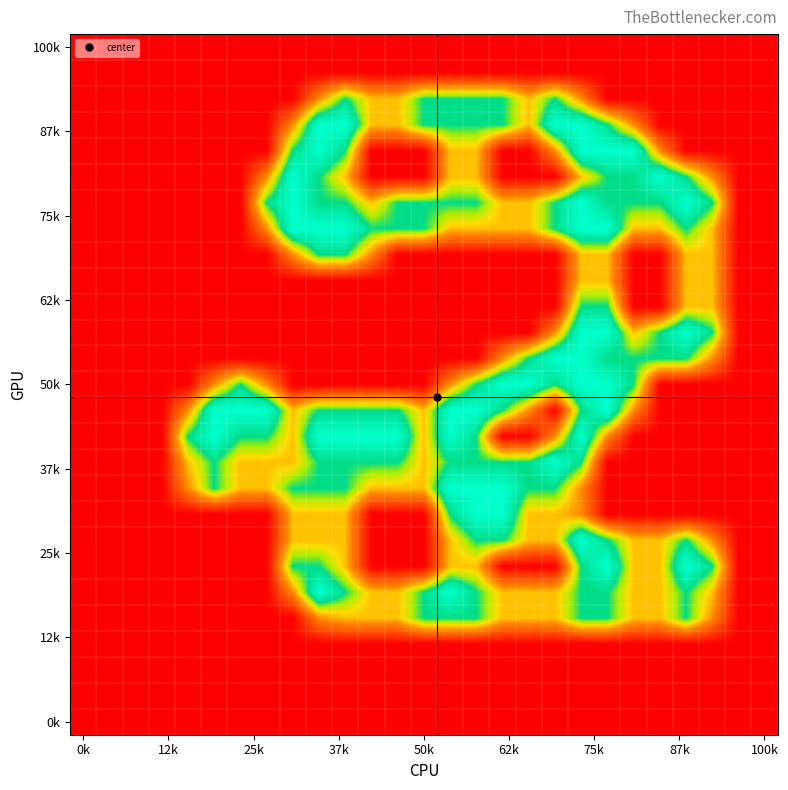

How many series are shown in this chart?

27